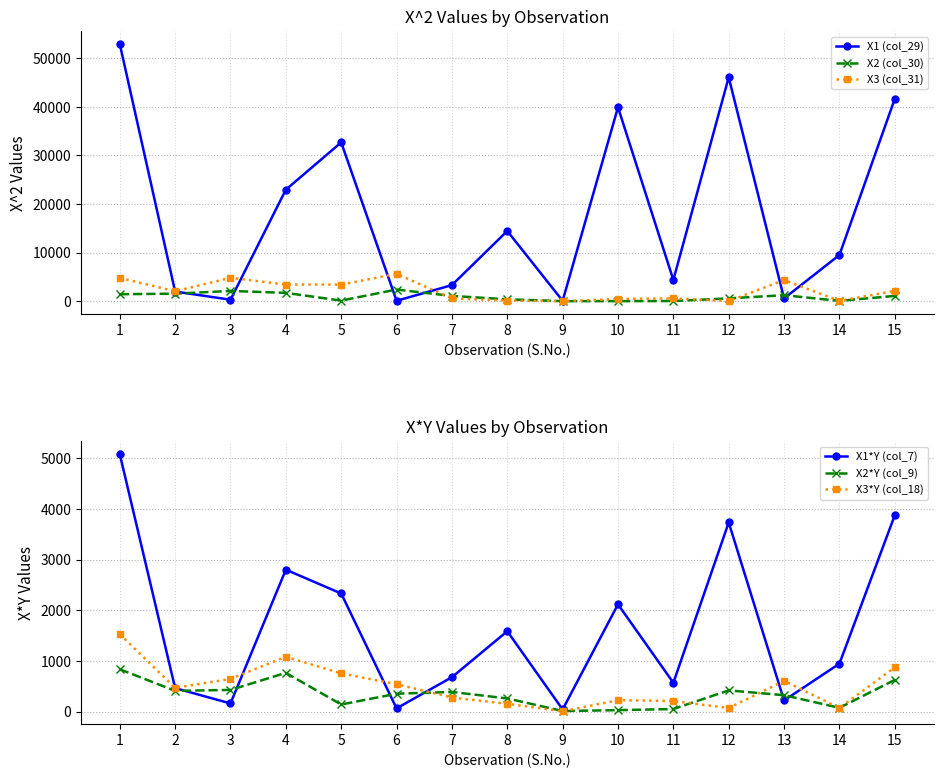

Between 9 and 3, which is larger?

3